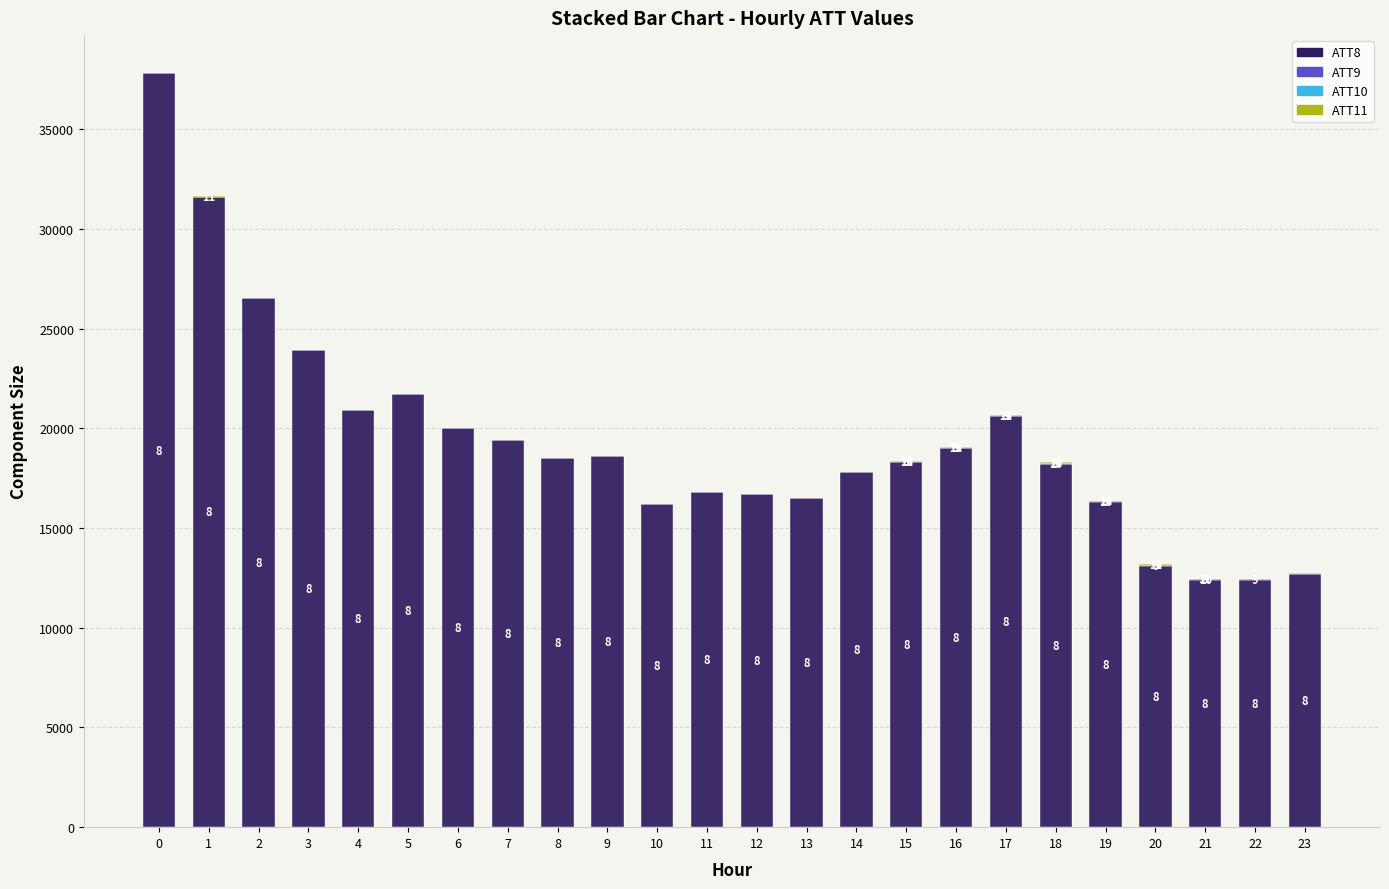

What is the total value across all series at 7?

19430.0